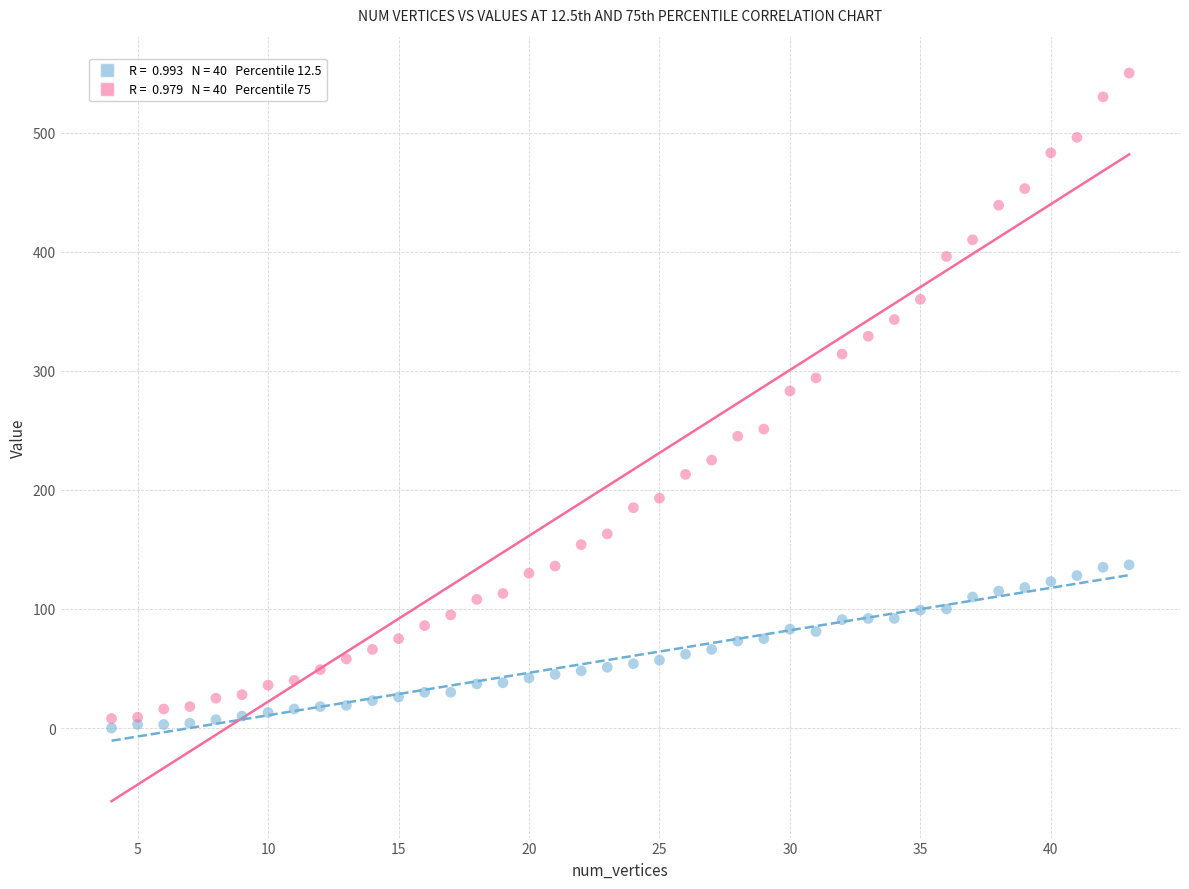

Across all series, what Y value is closest to 275?

283